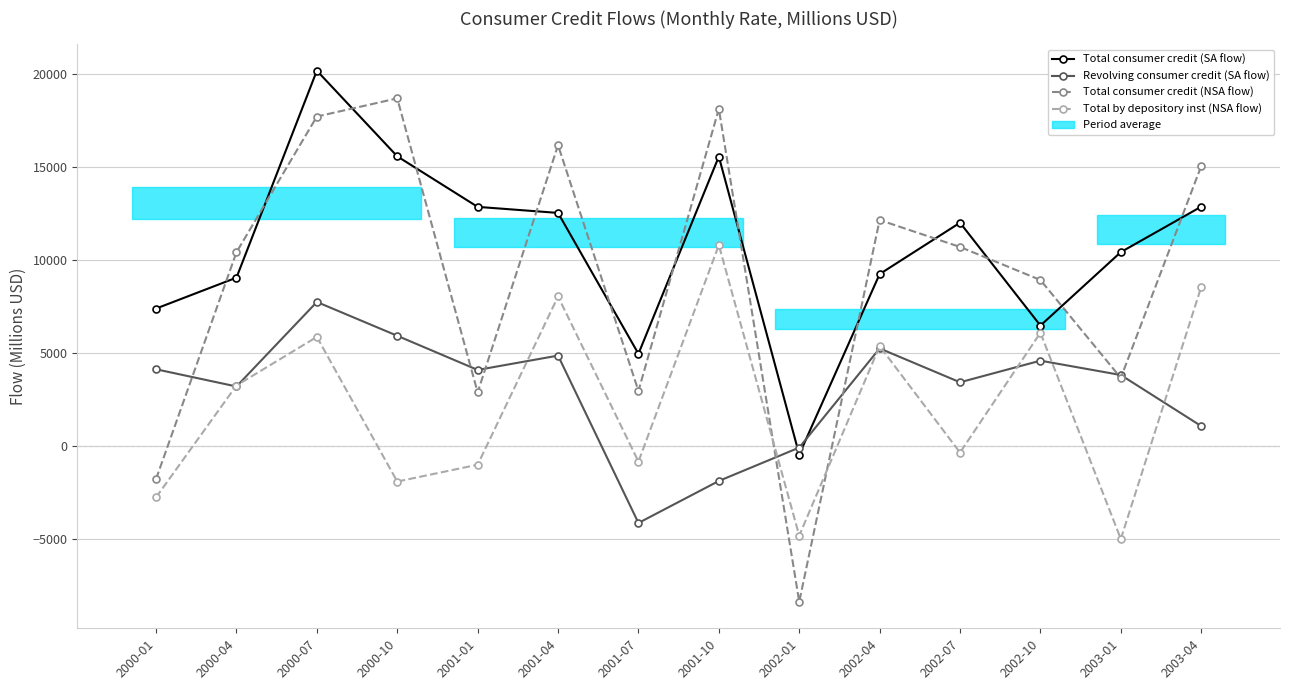

True or false: Total consumer credit (SA flow) and Total consumer credit (NSA flow) intersect in this chart.

True